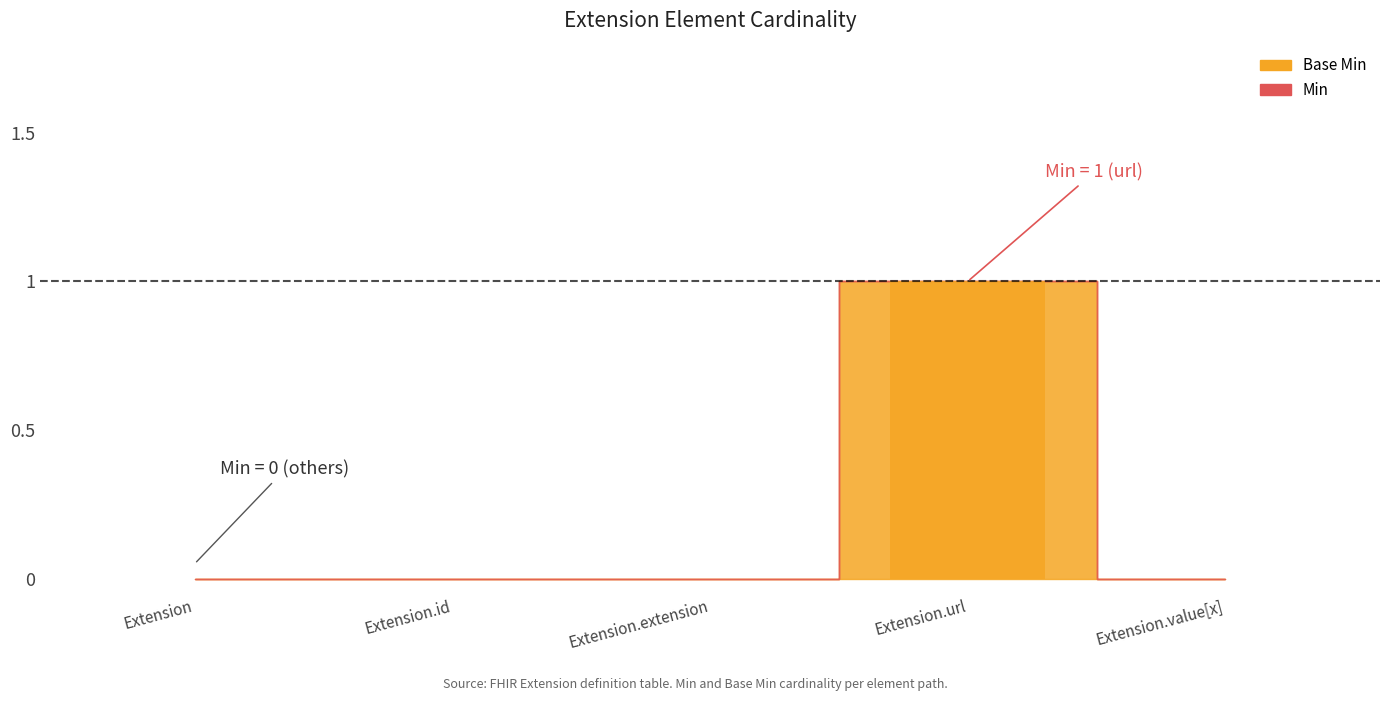

Are the bars horizontal?

No